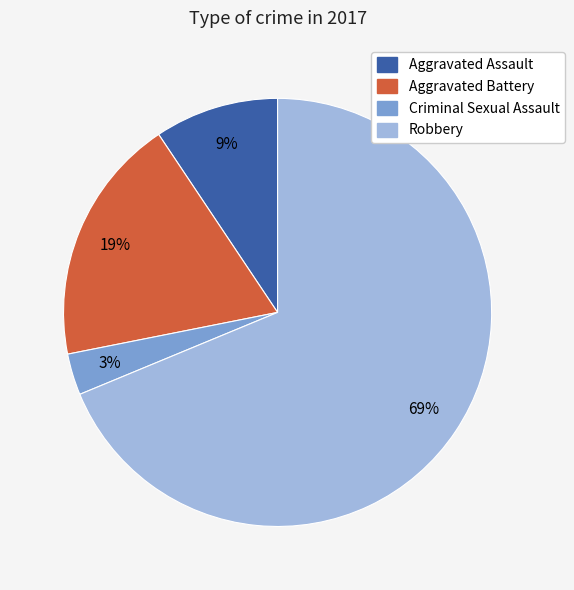

Which has a higher value, Aggravated Battery or Criminal Sexual Assault?

Aggravated Battery